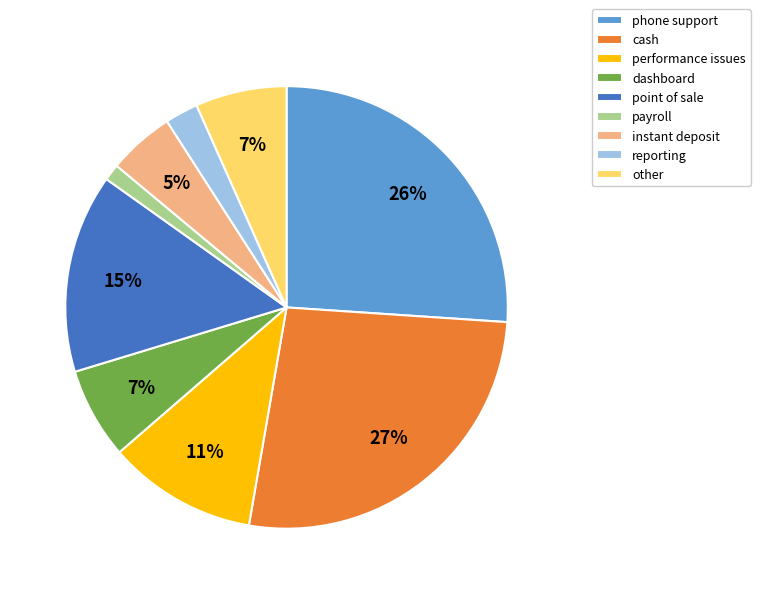

To the nearest percent, what is the average slice percentage?

11%